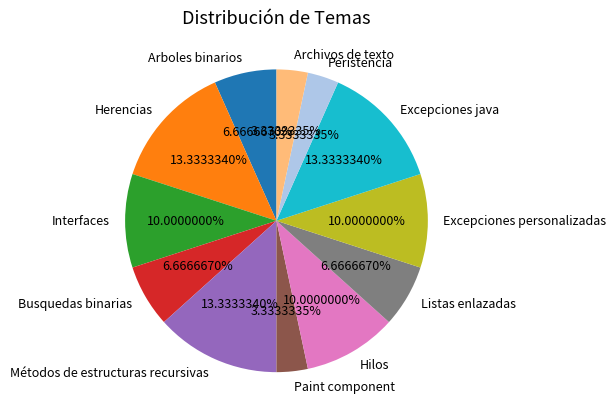

To the nearest percent, what is the average slice percentage?

8%